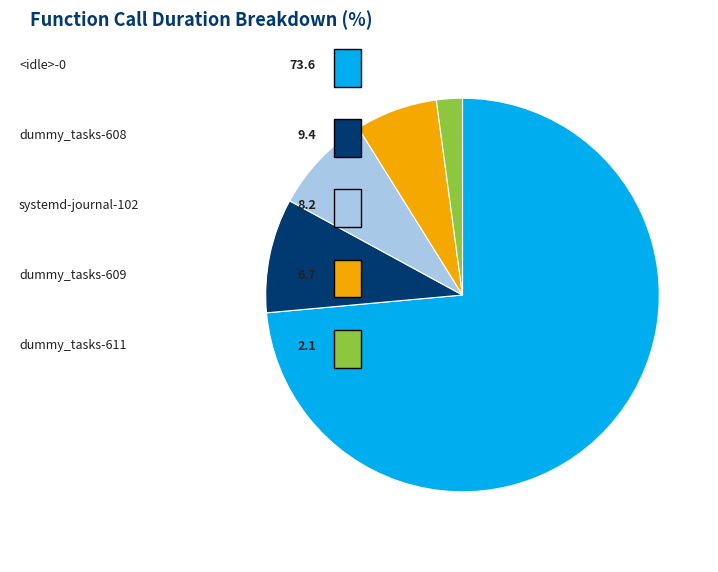

Does any single category account for the majority?

Yes